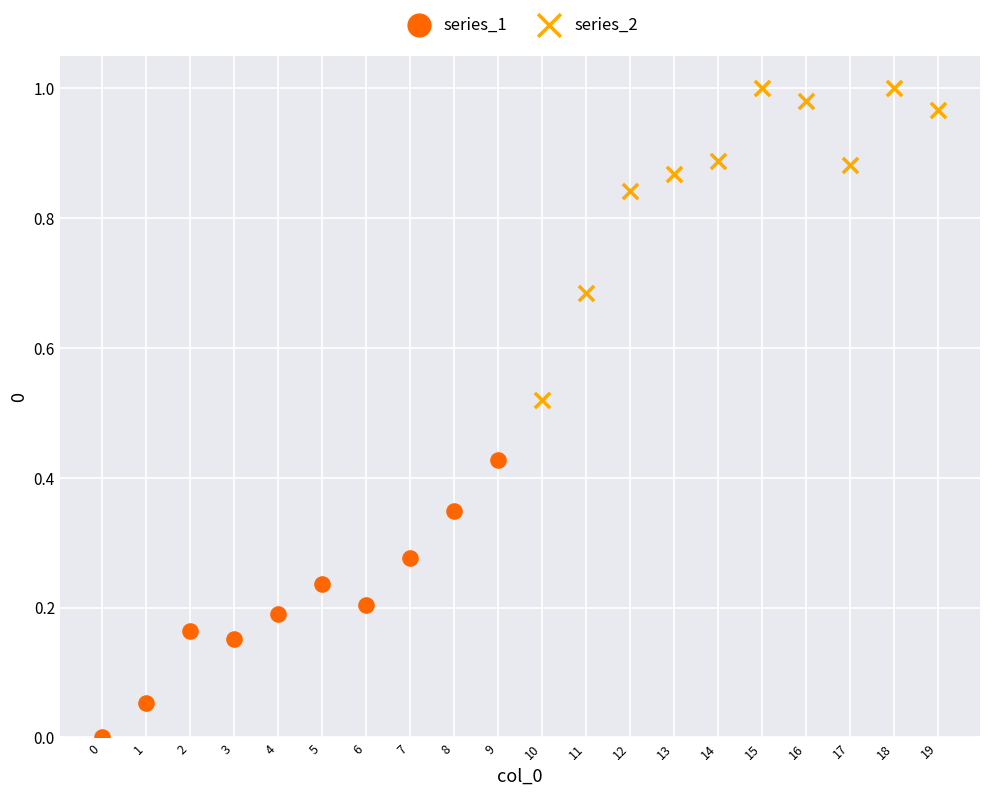

What are all the series names shown in the legend?

series_1, series_2